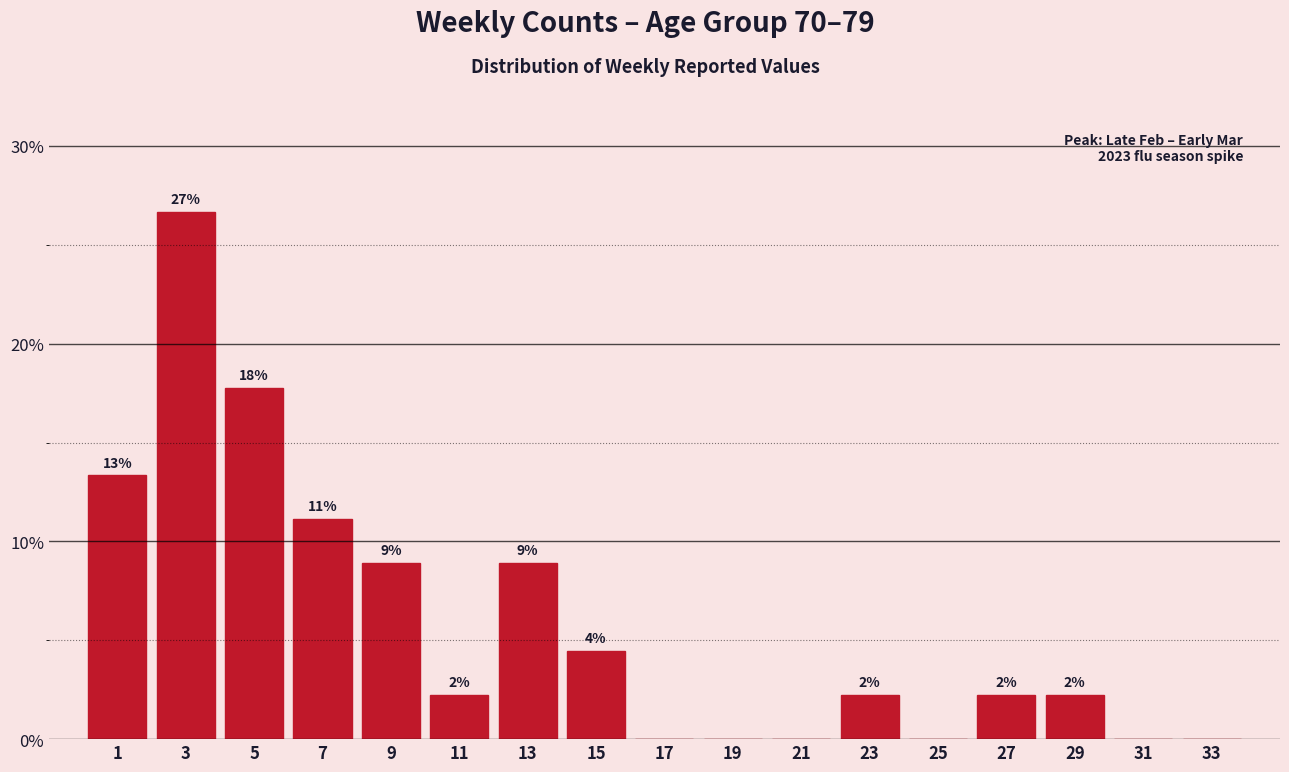

Are the bars horizontal?

No